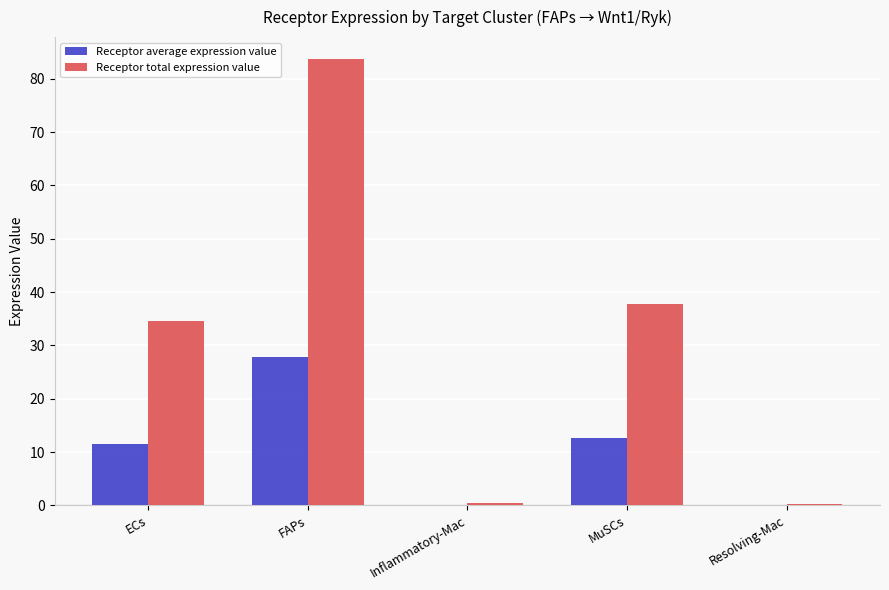

Does the chart contain stacked bars?

No